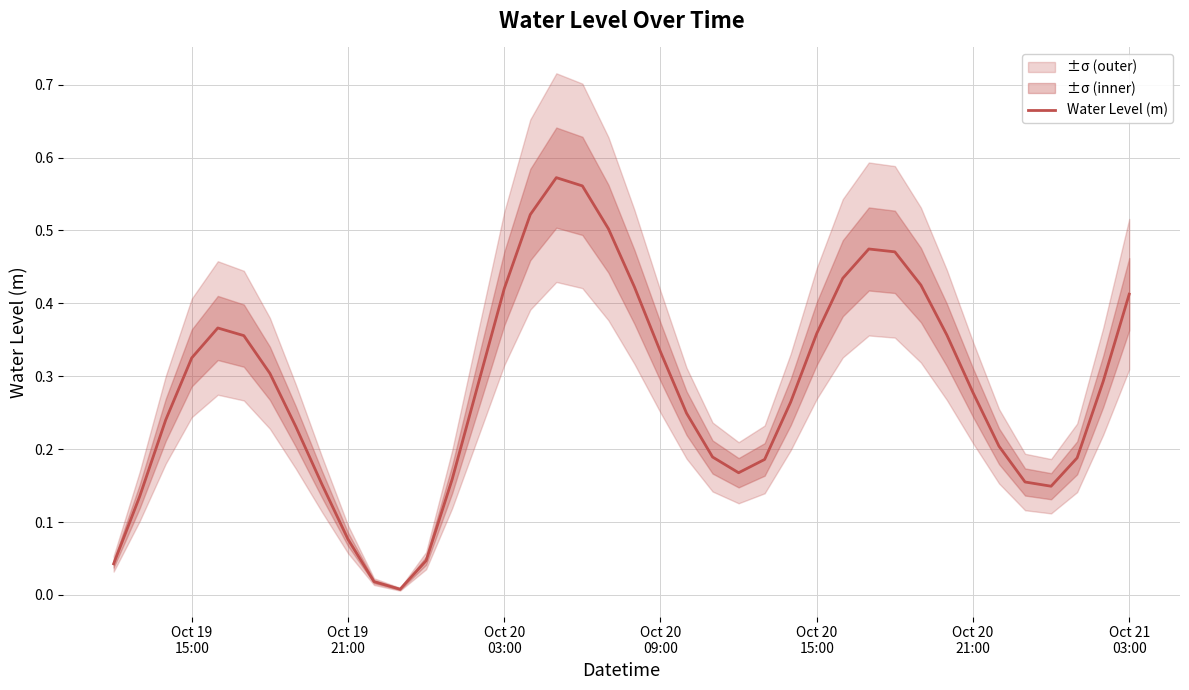

The chart shows a value of 0.1 at 37. True or false?

False